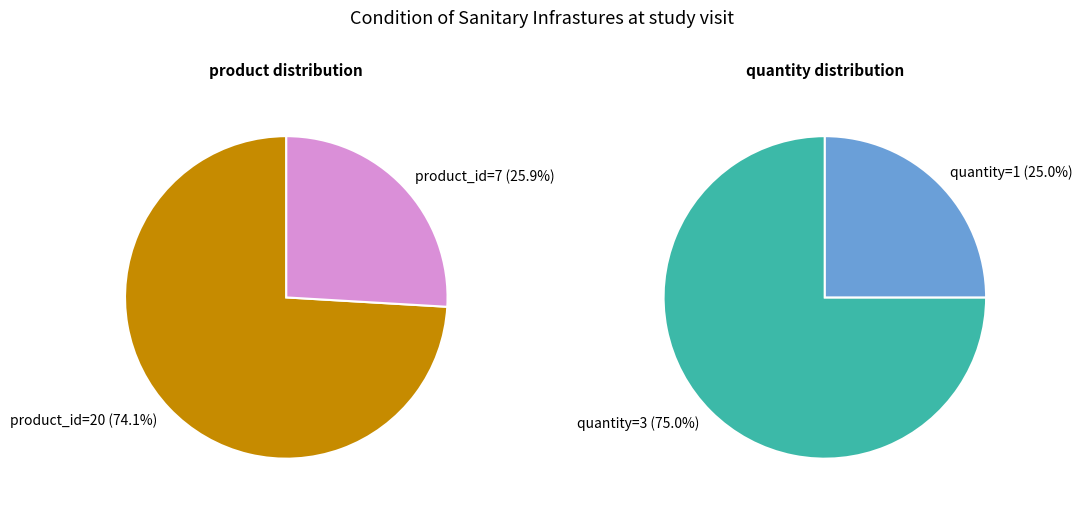

What is the total percentage of product_id=20 and product_id=7?

100.0%